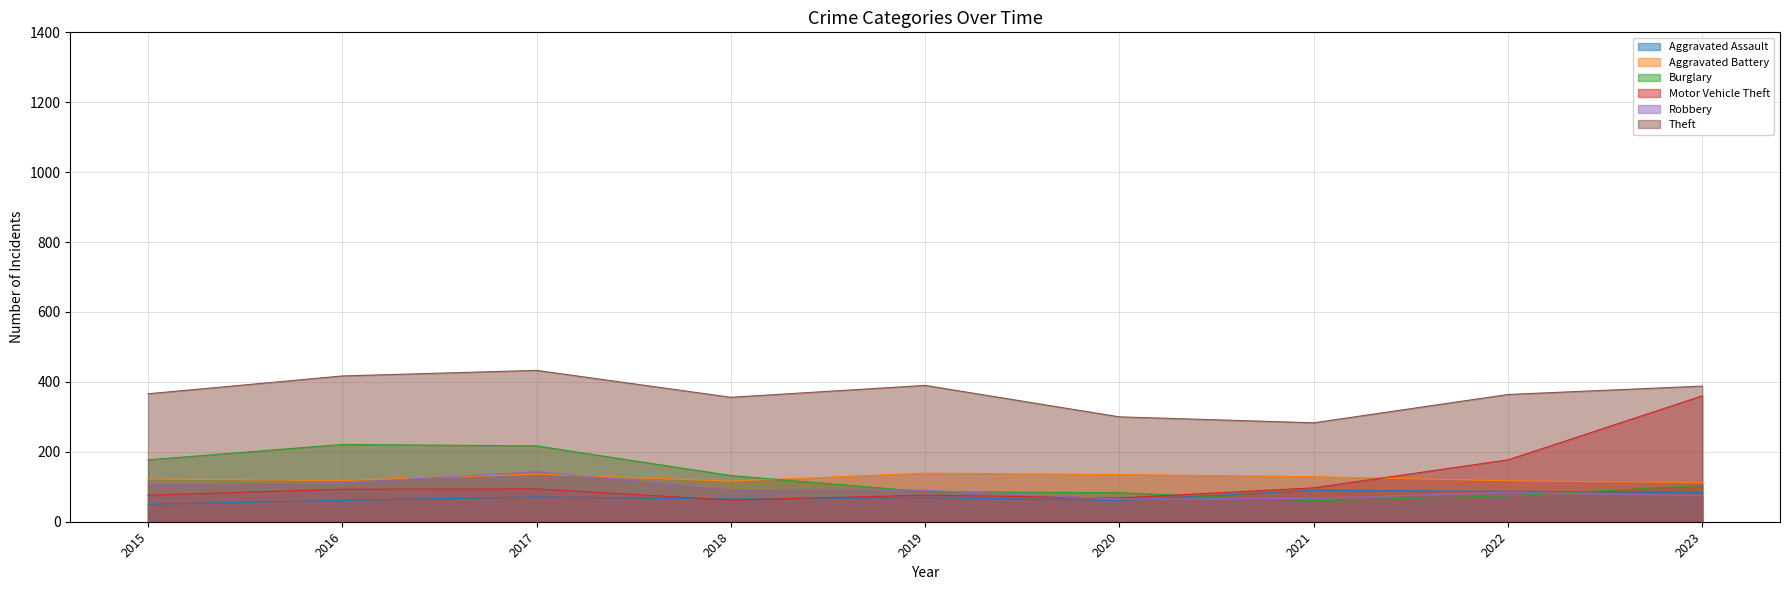

How many distinct data groups are displayed?

6